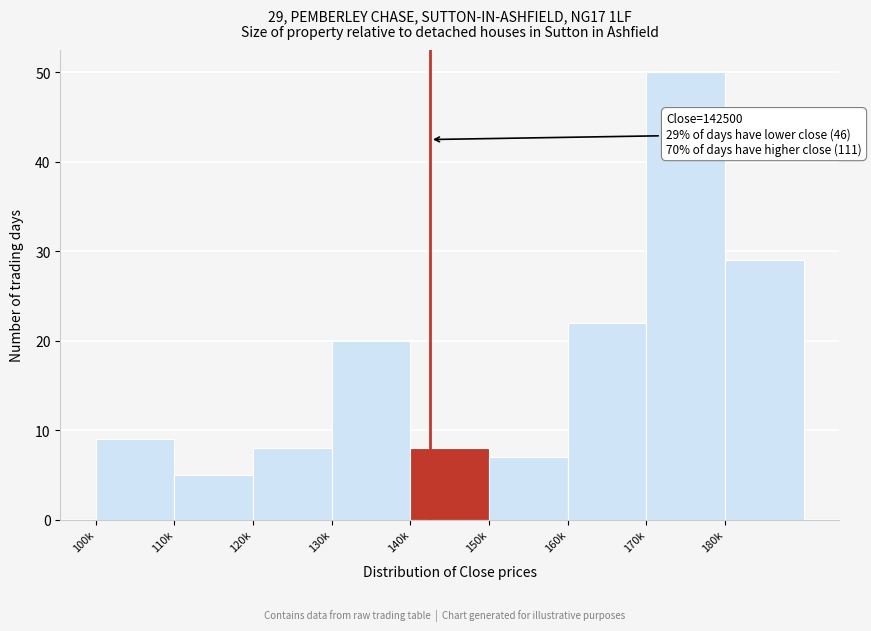

Reading left to right, extract all data points from this chart.

9	5	8	20	8	7	22	50	29